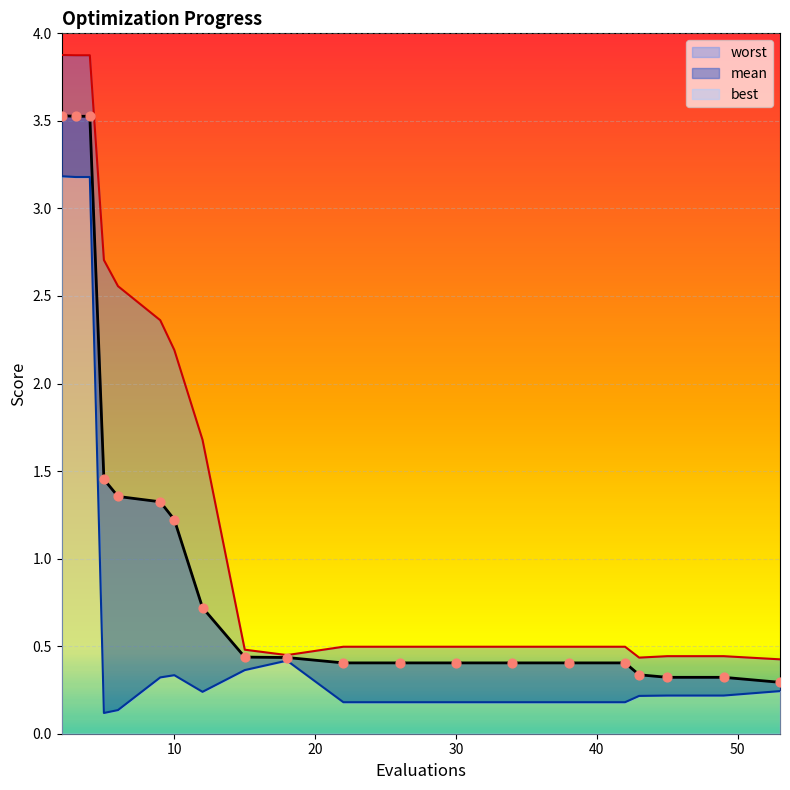

Which series reaches the maximum Y coordinate?

worst